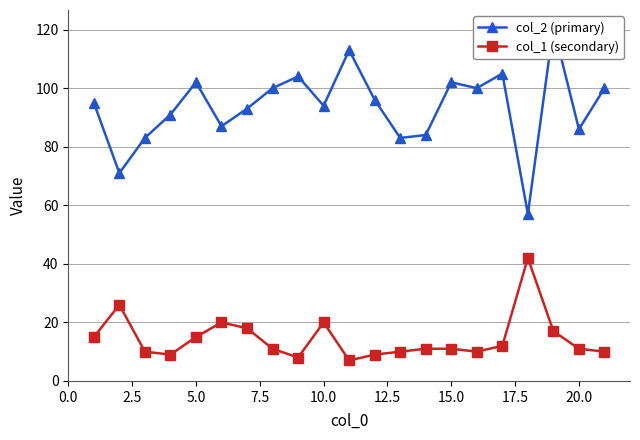

What is the minimum value for col_1 (secondary)?

7